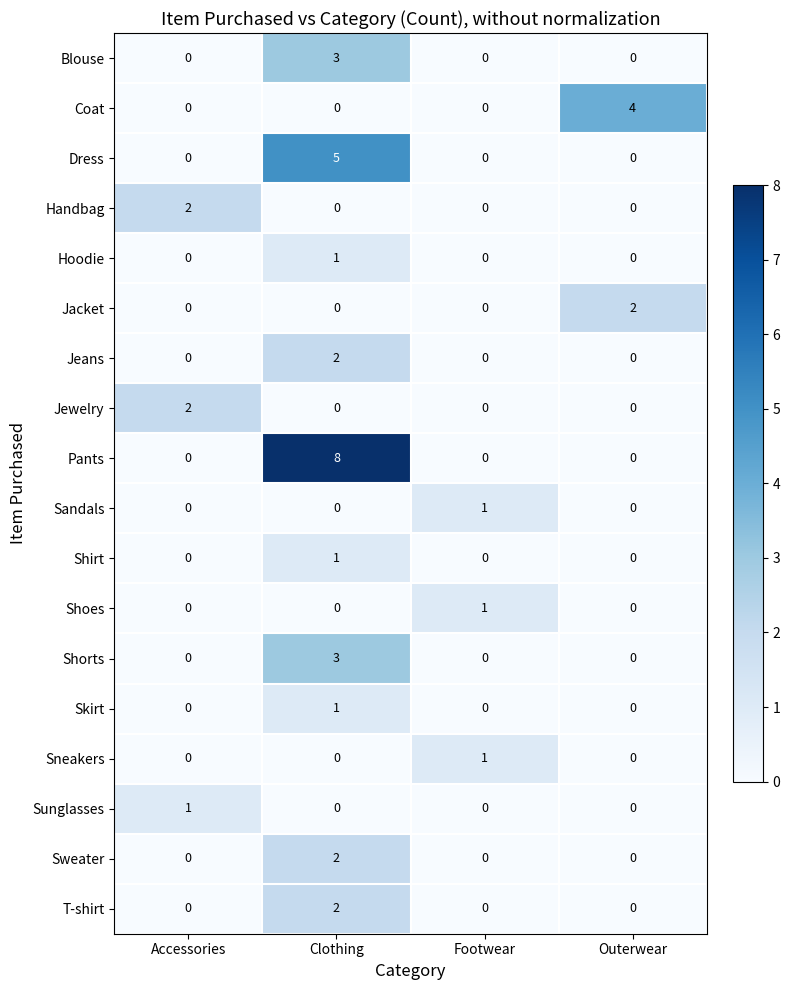

At which category is the sum across all series the highest?

Clothing